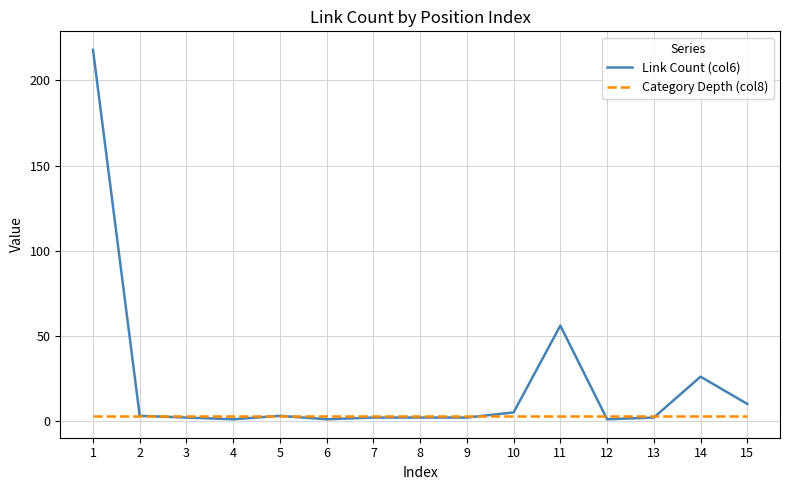

Rank the series by their maximum value, from lowest to highest.

Category Depth (col8), Link Count (col6)